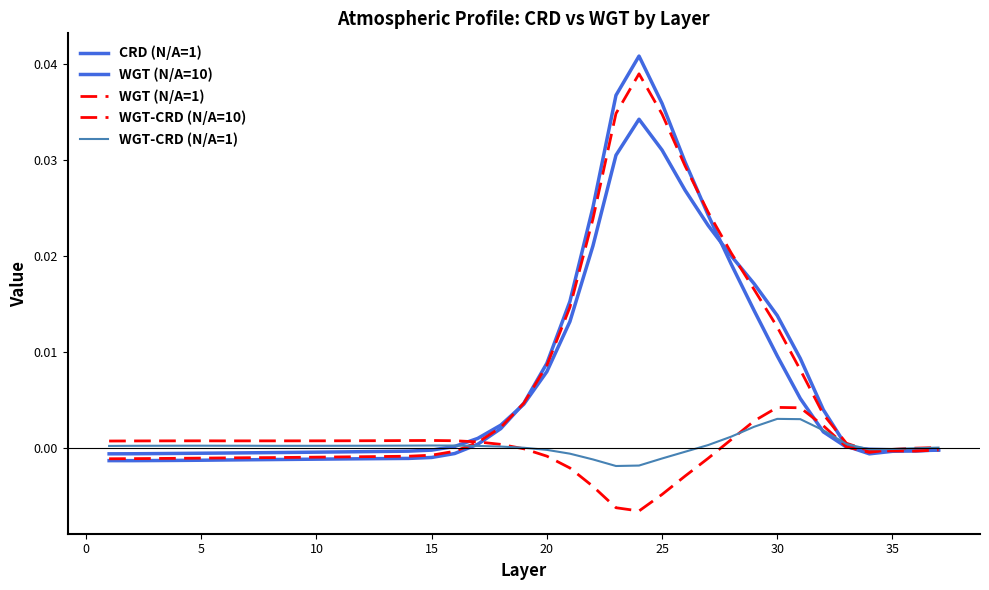

Does the chart have visible grid lines?

No